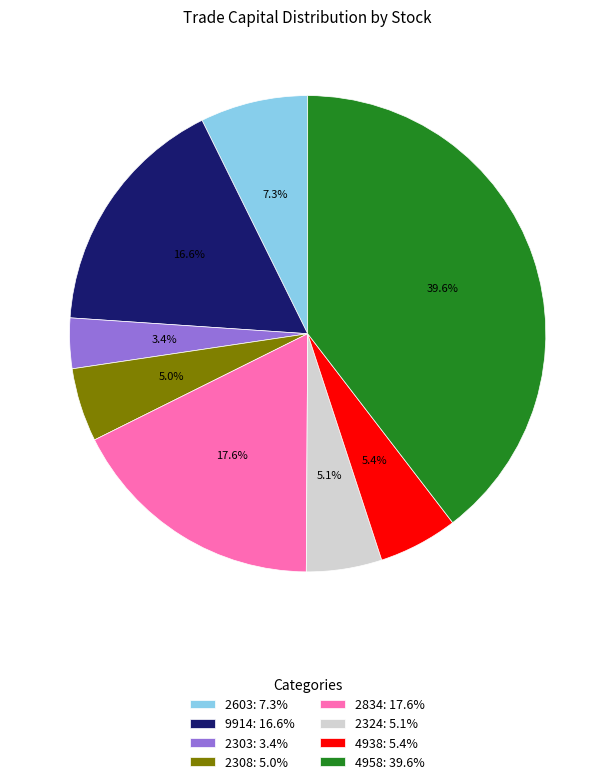

To the nearest percent, what is the difference between the largest and smallest slice percentages?

36%